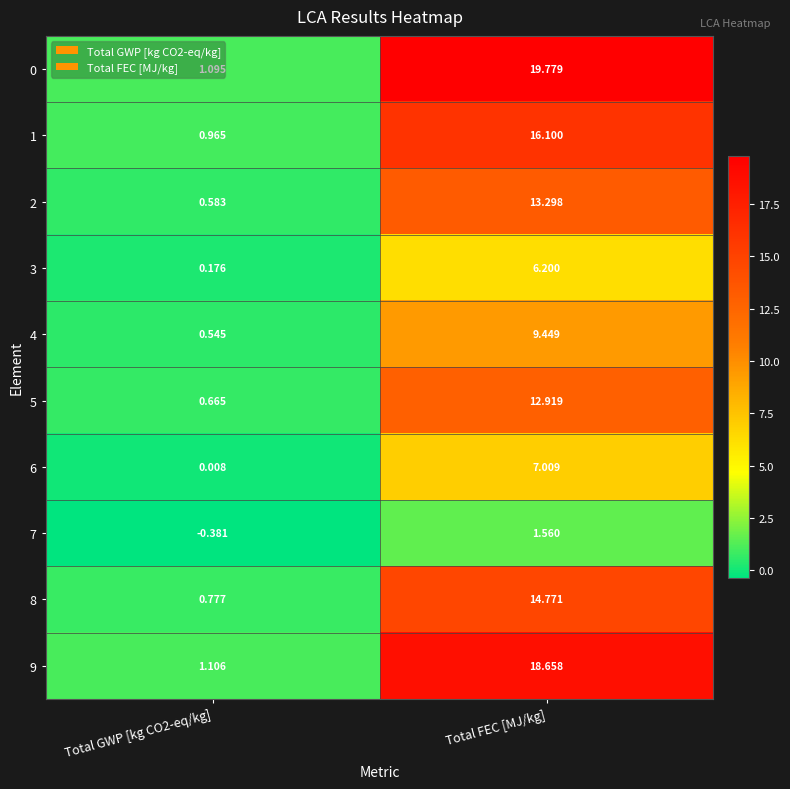

Which category has the highest value in the 0 series?

Total FEC [MJ/kg]